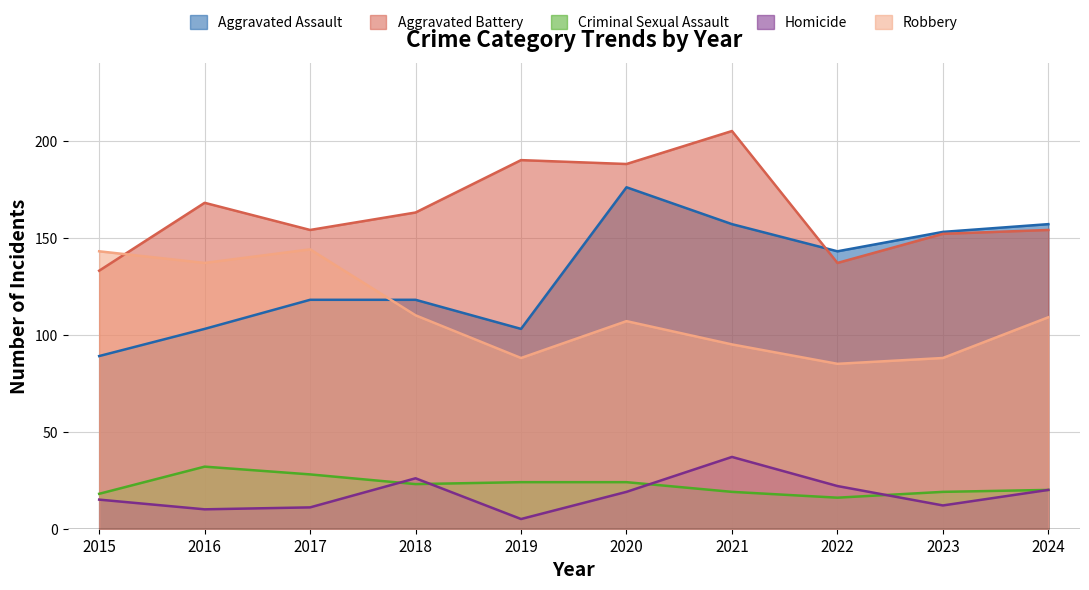

At which category does the chart reach its minimum across all series?

2019